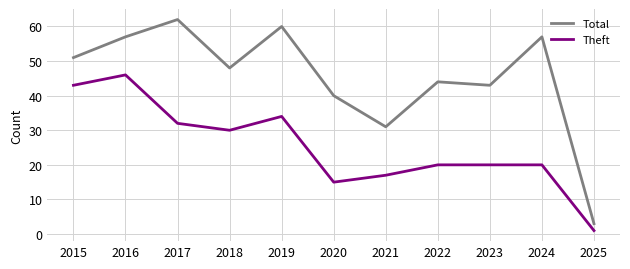

Reading left to right, what are all the values shown in this chart?

Total: 51	57	62	48	60	40	31	44	43	57	3
Theft: 43	46	32	30	34	15	17	20	20	20	1